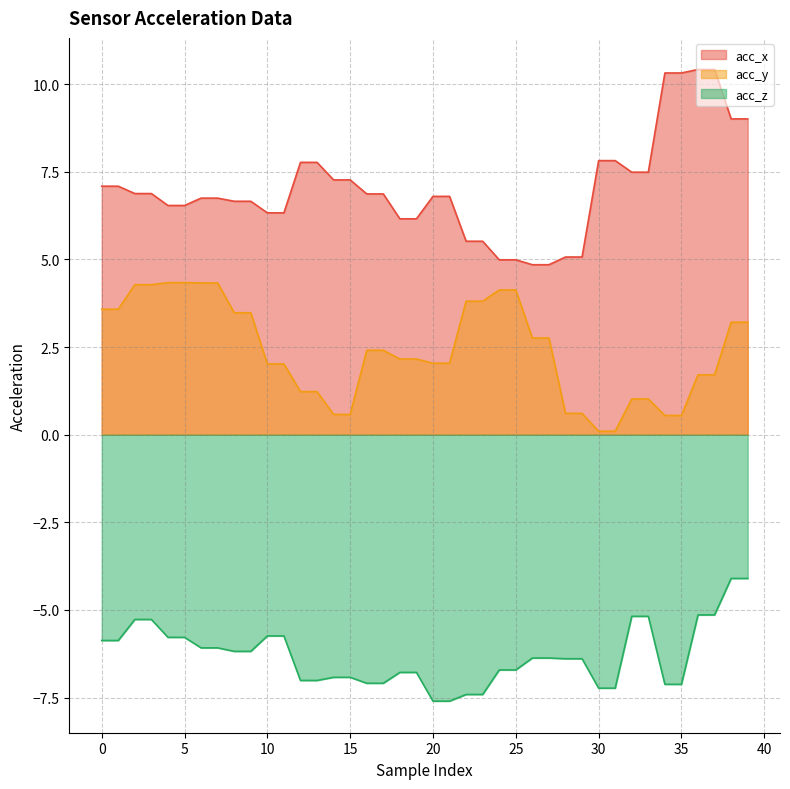

What is the smallest value displayed?

-7.6